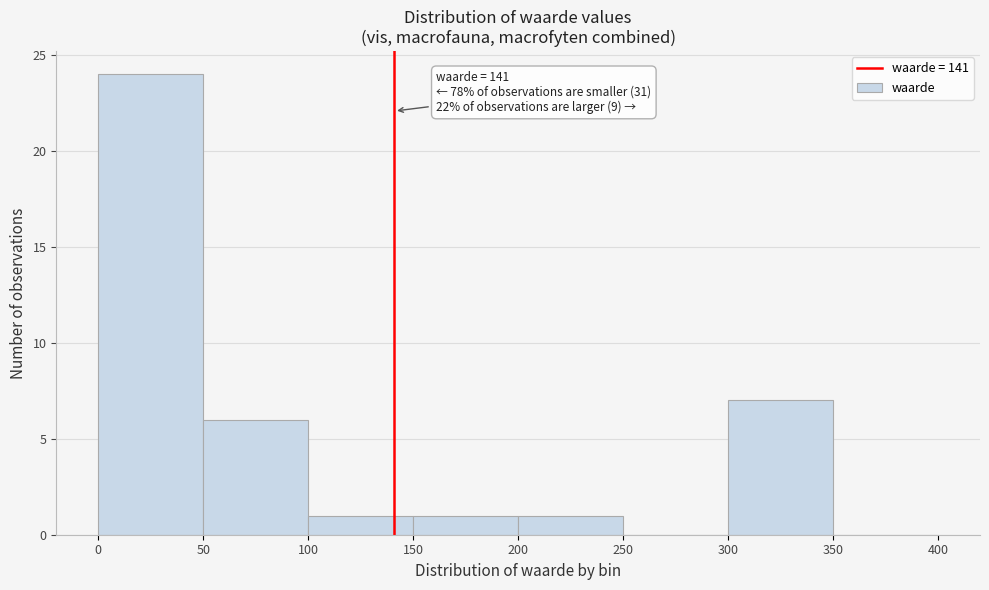

Over which range of the x-axis is the bar tallest?

0 to 50